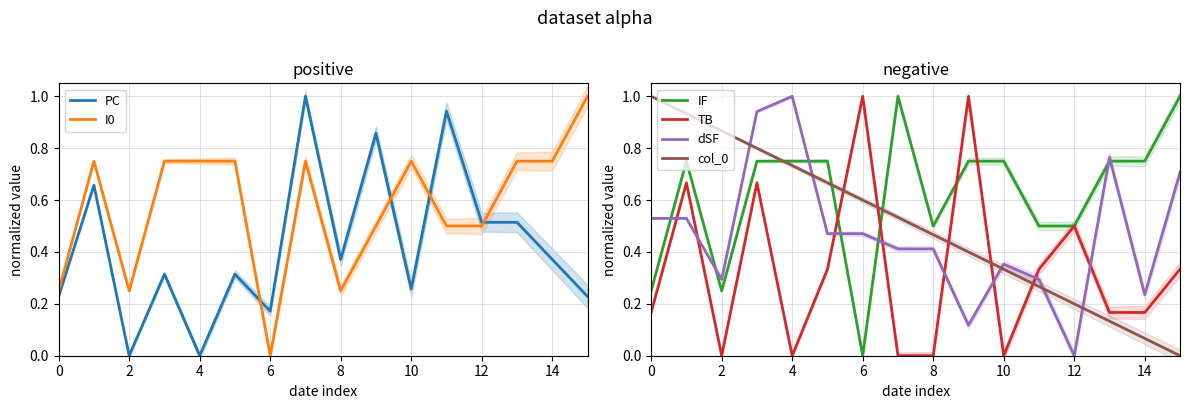

In TB, how many points are higher than both neighbors (excluding endpoints)?

5